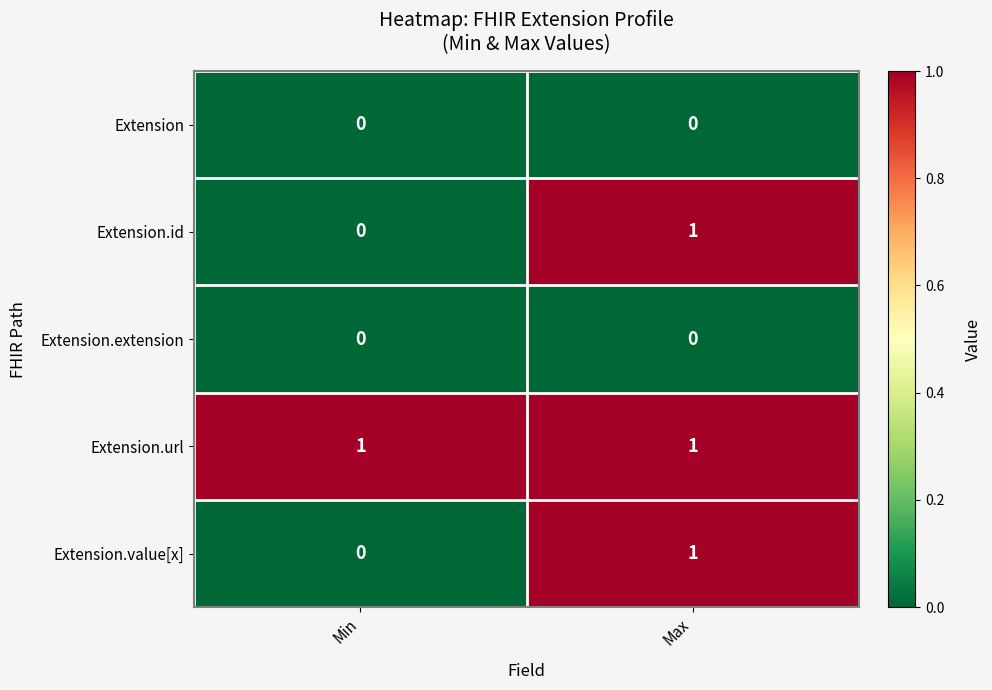

Rank the categories by Extension.value[x] value from lowest to highest.

Min, Max